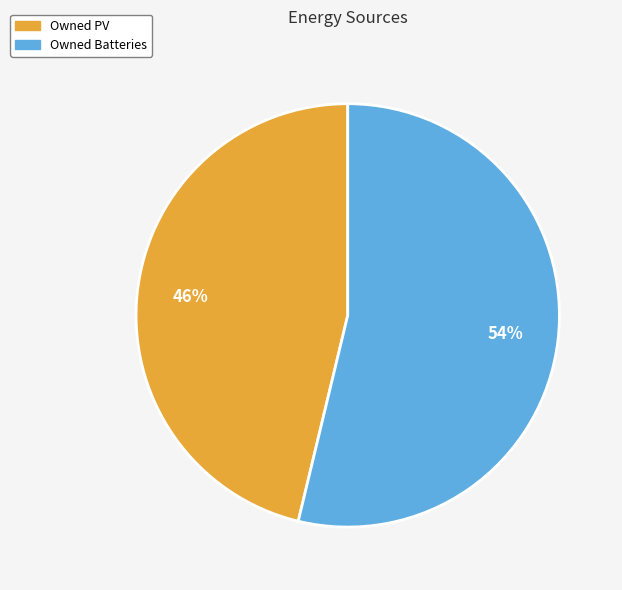

Which slice is the smallest?

Owned PV